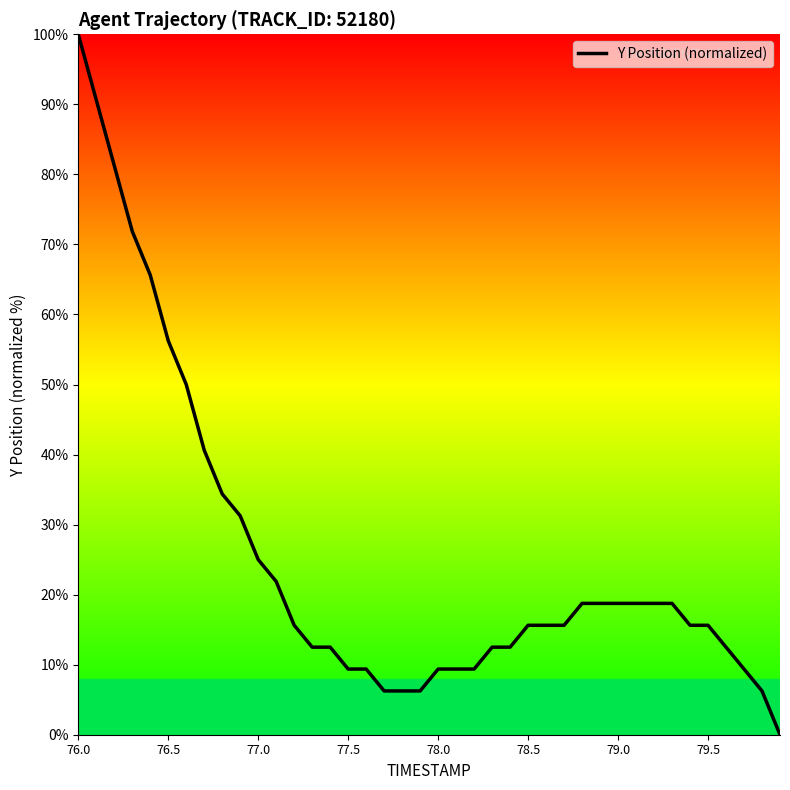

What is the greatest value displayed?

100.0